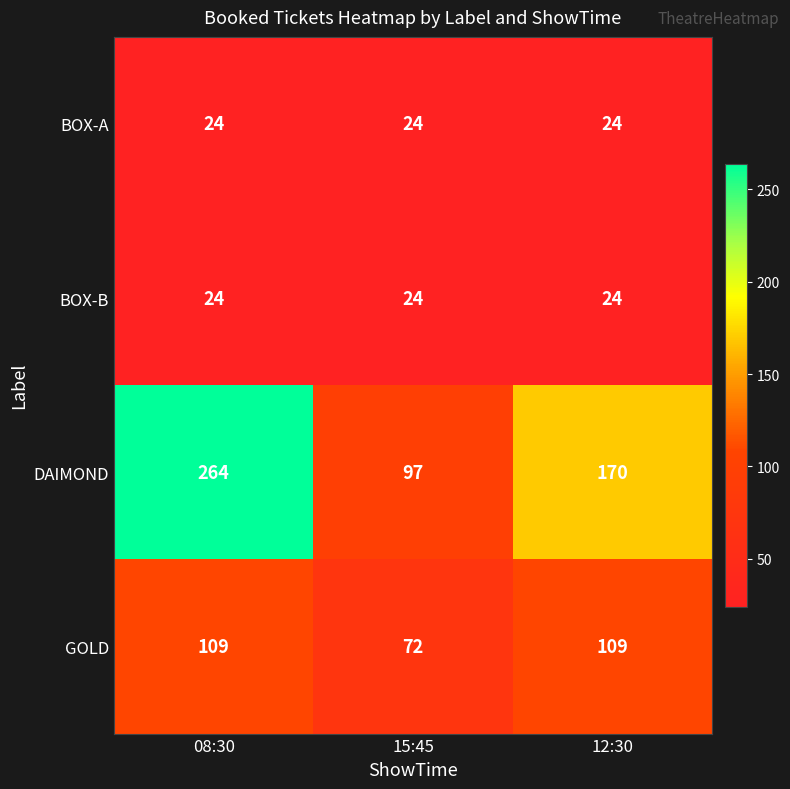

True or false: GOLD has a value of 109 at 12:30.

True